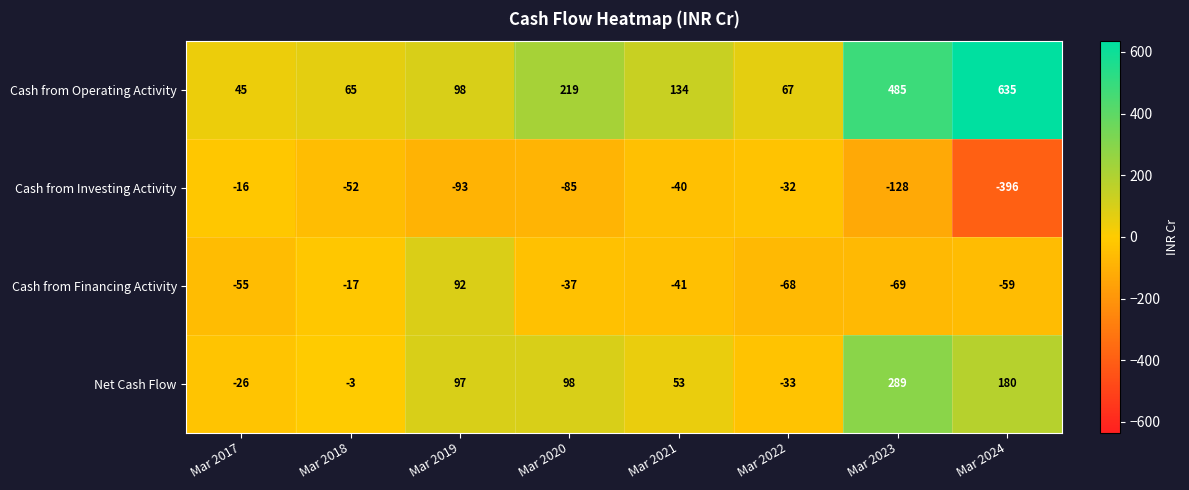

What is the sum of the Net Cash Flow values at Mar 2023 and Mar 2022?

256